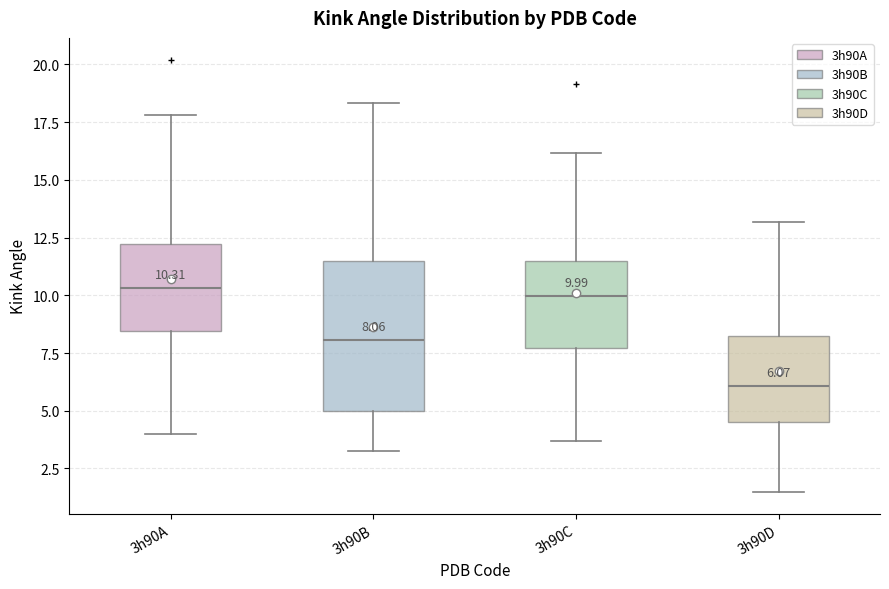

Which box is the tallest, from its lower edge to its upper edge?

3h90B